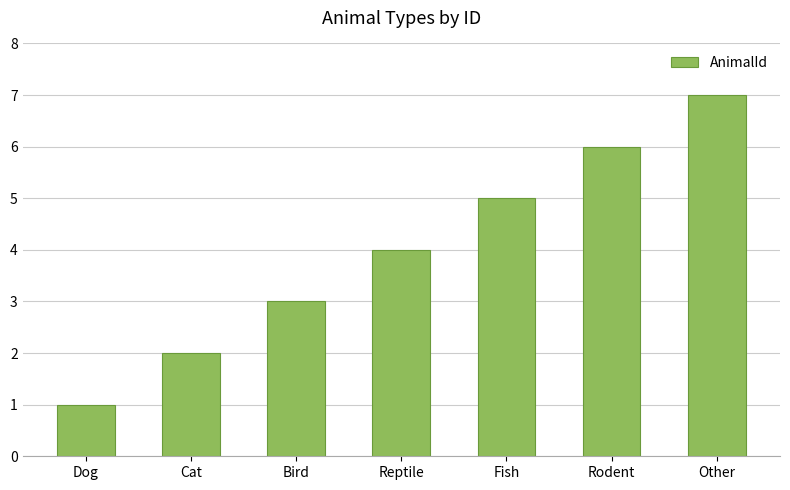

What is the sum of the values at Other and Cat?

9